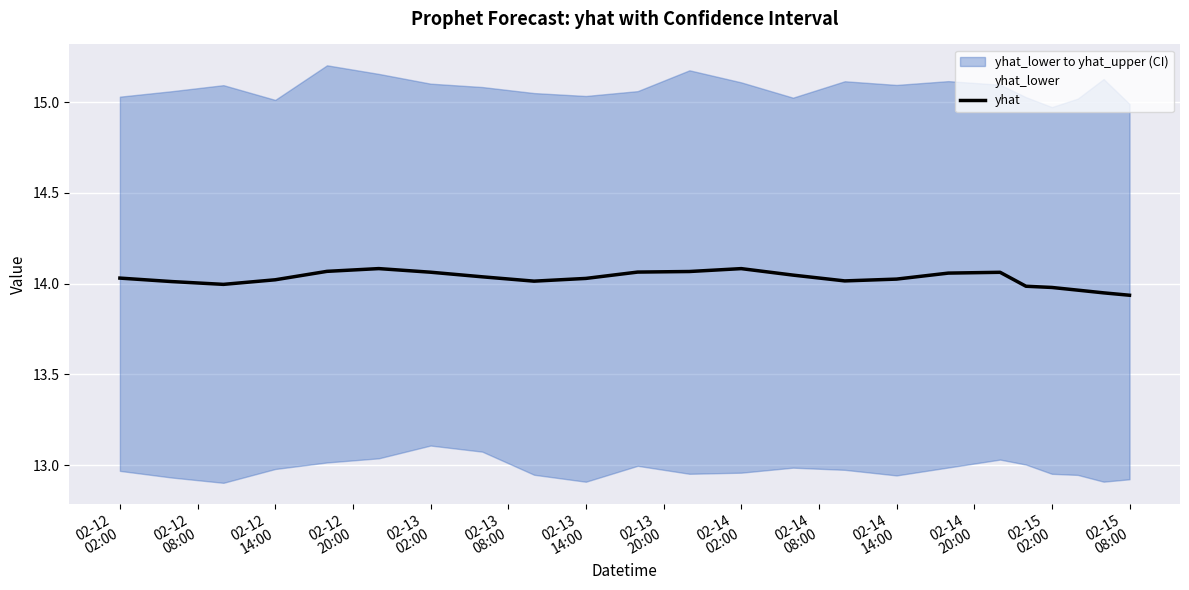

How many values are below 14?

6